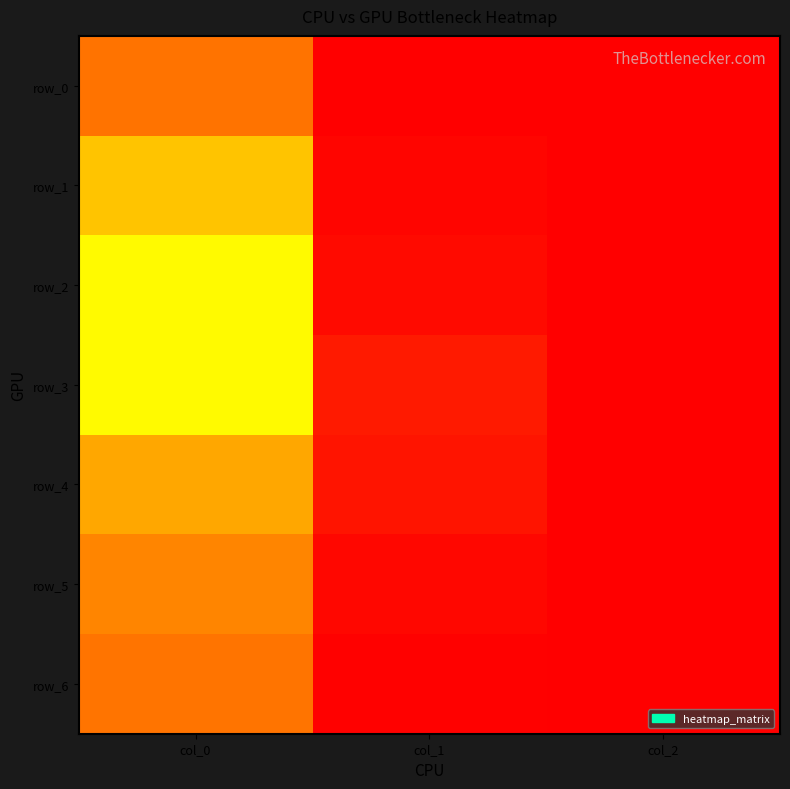

Is it true that row_3 equals 0.1 at col_1?

True